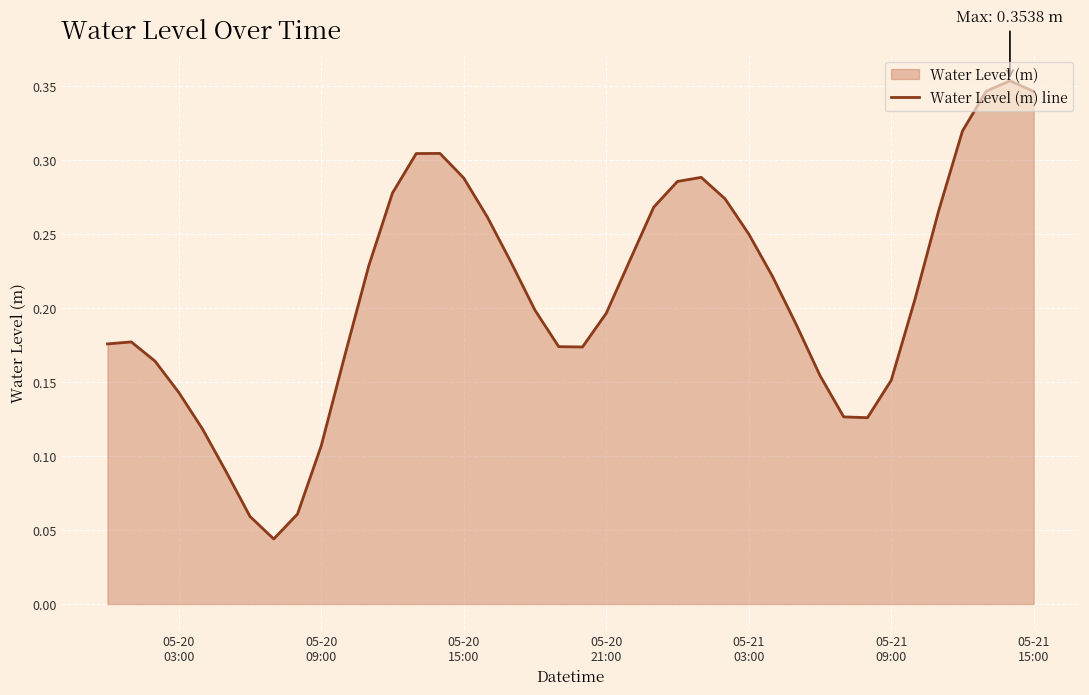

Between 05-21 03:00 and 05-20 15:00, which is larger?

05-20 15:00